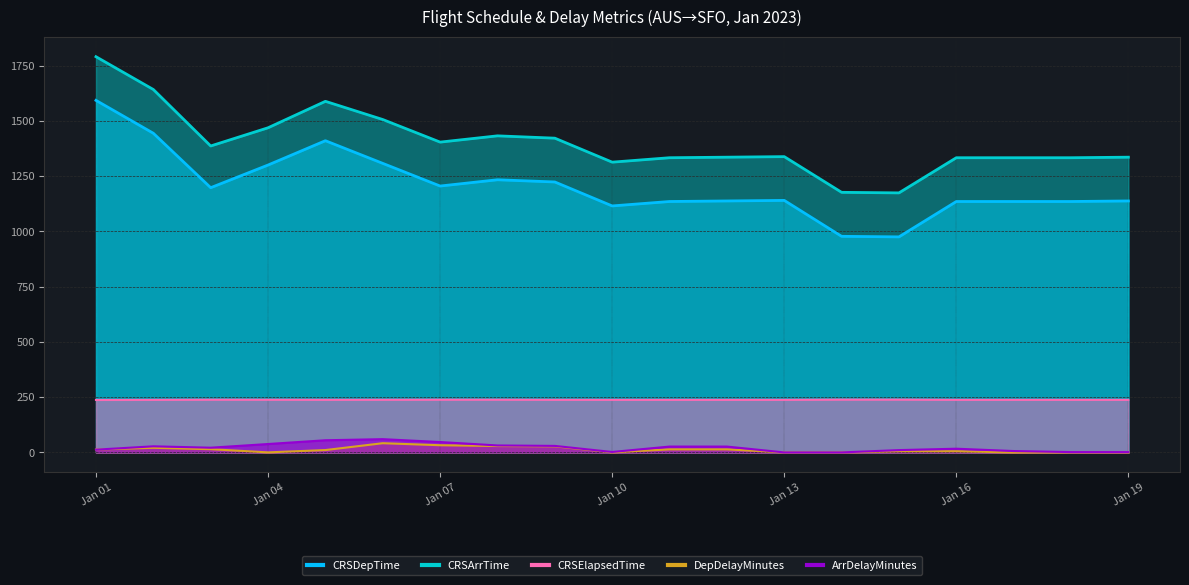

True or false: CRSArrTime and CRSElapsedTime intersect in this chart.

False